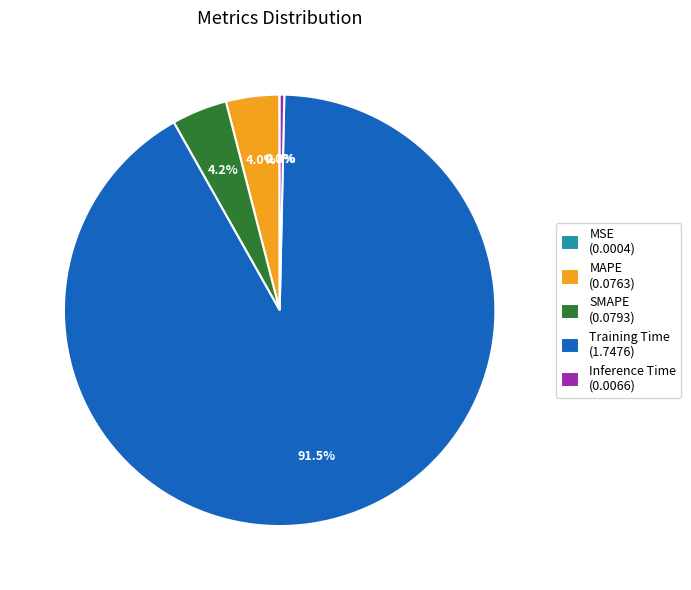

Does any single category account for the majority?

Yes